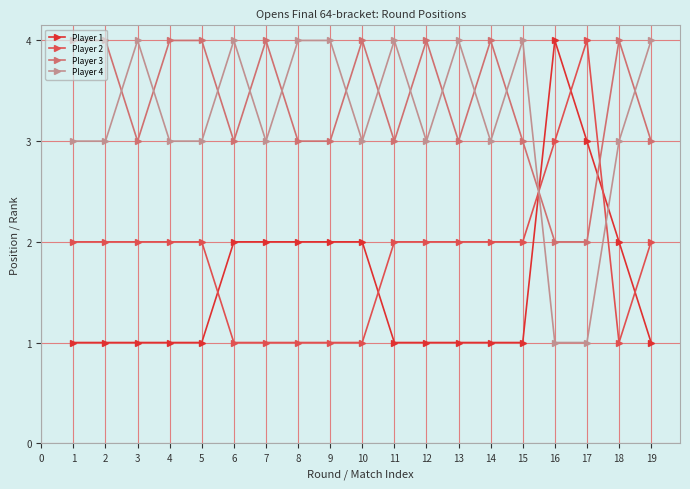

Read the Player 4 value at 7.

3